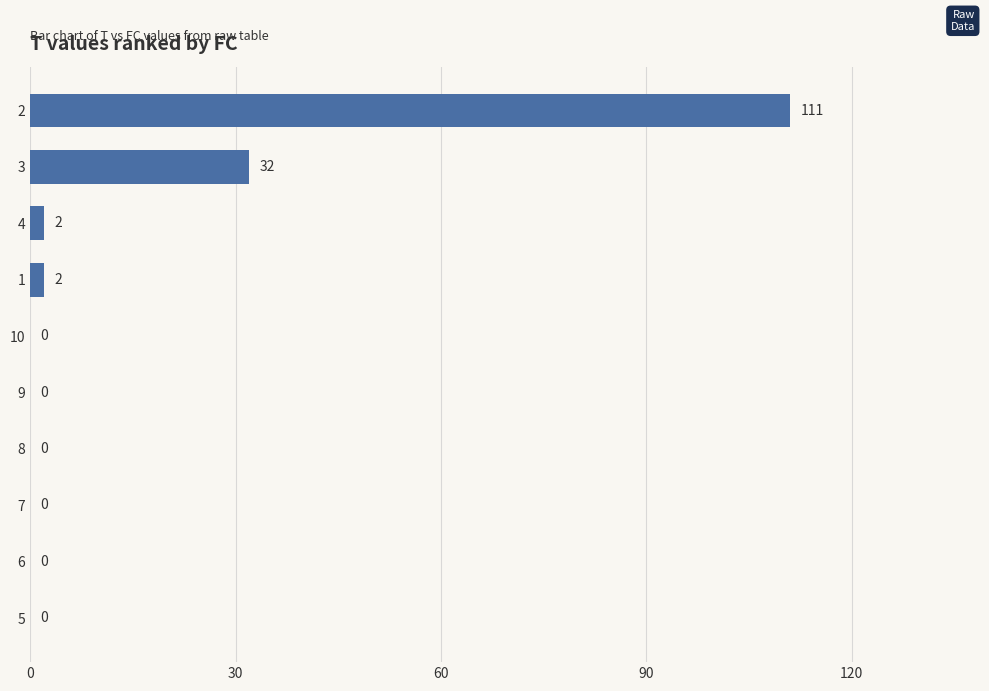

Reading bottom to top, what are all the values shown in this chart?

5=0	6=0	7=0	8=0	9=0	10=0	1=2	4=2	3=32	2=111